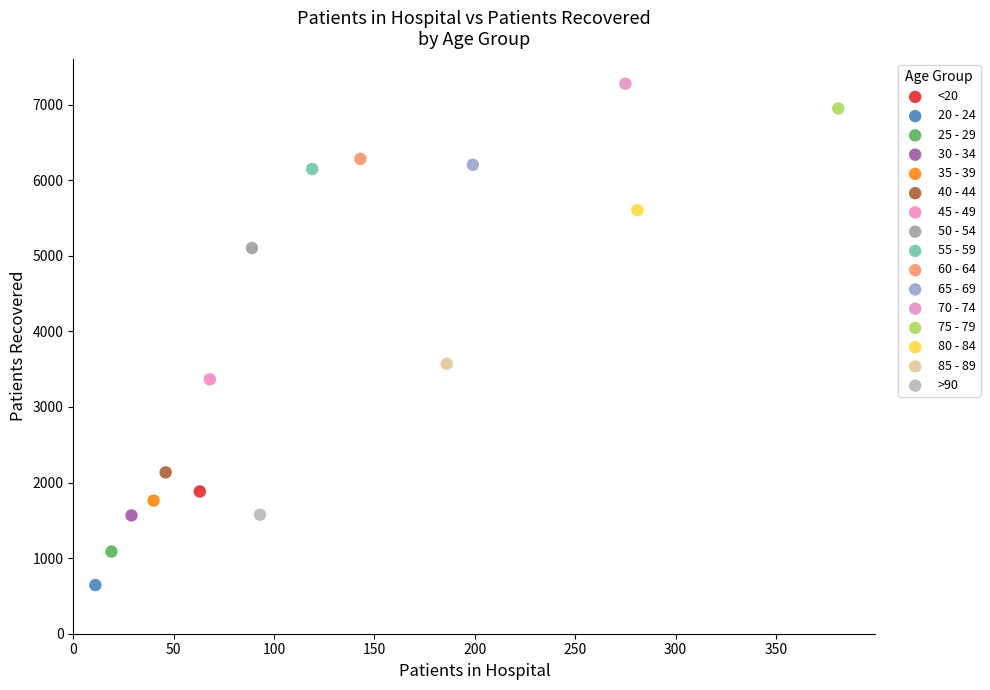

What are all the series names shown in the legend?

<20, 20 - 24, 25 - 29, 30 - 34, 35 - 39, 40 - 44, 45 - 49, 50 - 54, 55 - 59, 60 - 64, 65 - 69, 70 - 74, 75 - 79, 80 - 84, 85 - 89, >90